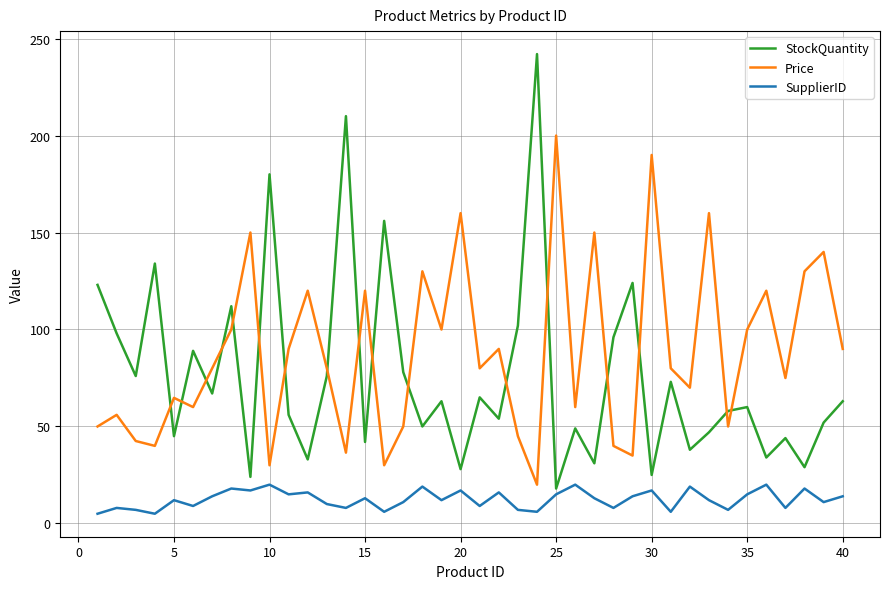

Rank the series by their average value, from highest to lowest.

Price, StockQuantity, SupplierID